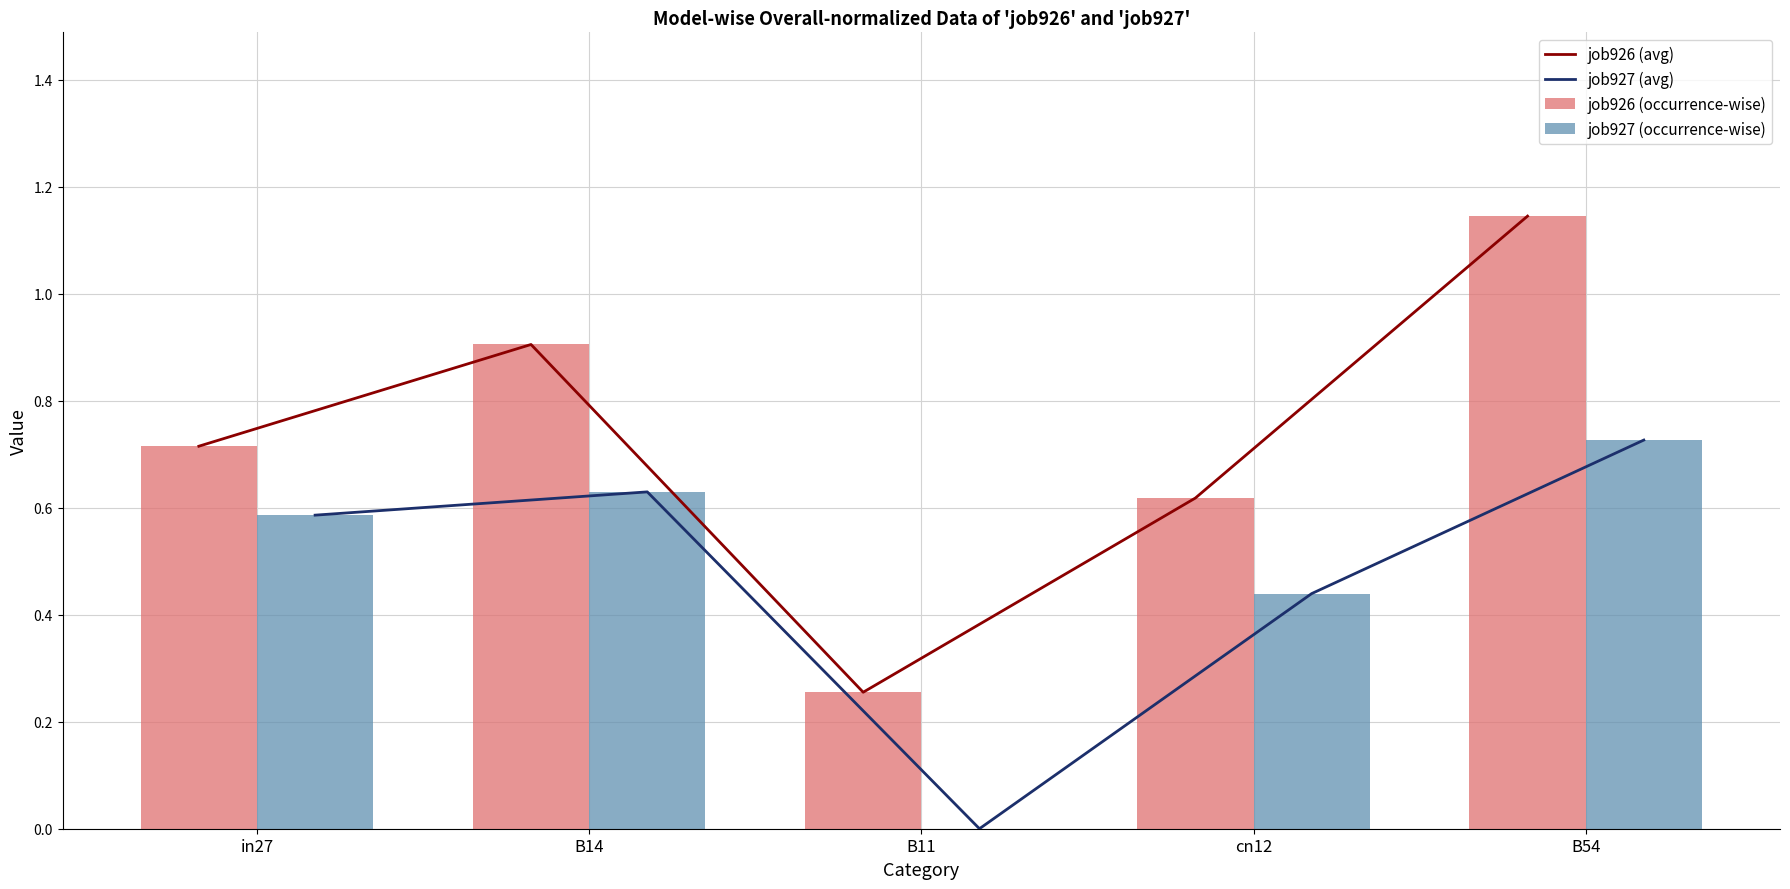

What position from the right is in27?

5